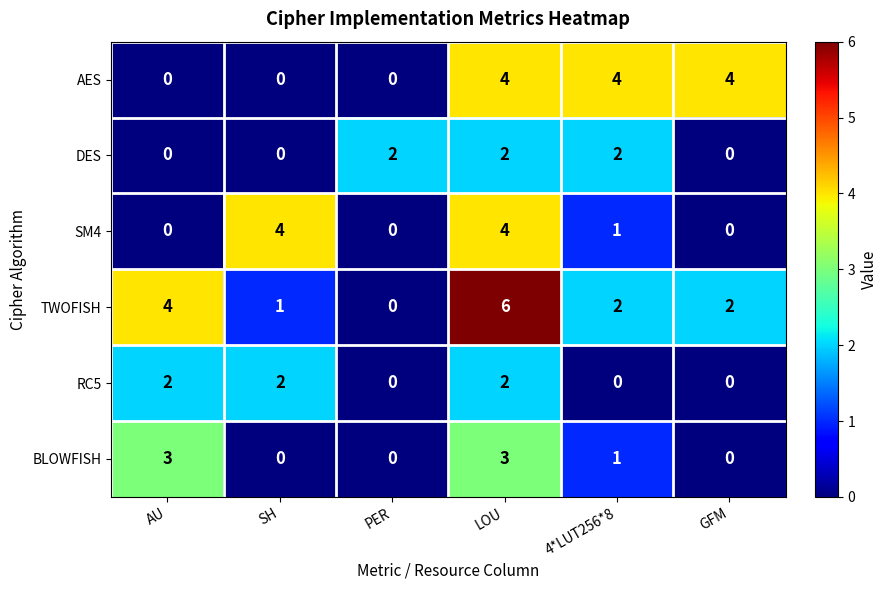

What is the difference between the SM4 values at SH and 4*LUT256*8?

3